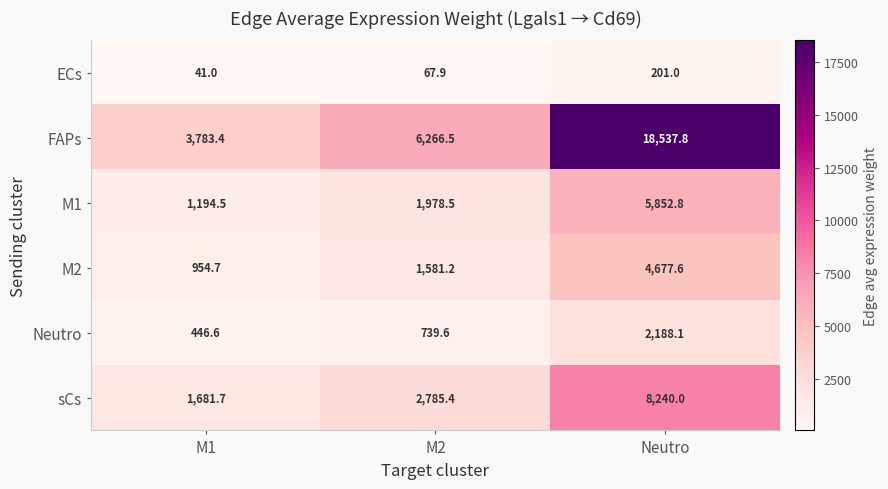

What is the maximum value shown in the chart?

18537.8